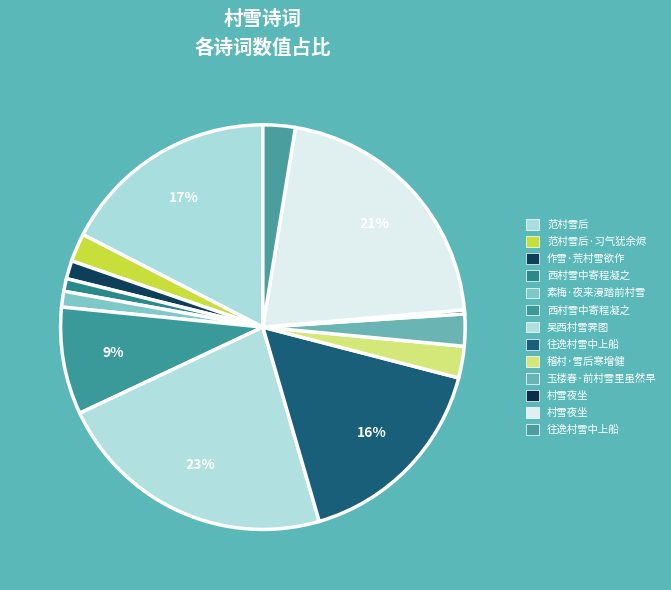

How many segments does this pie chart have?

13